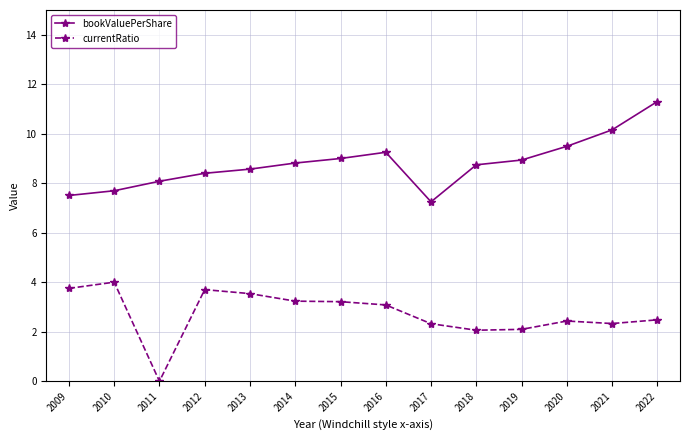

How many distinct data groups are displayed?

2